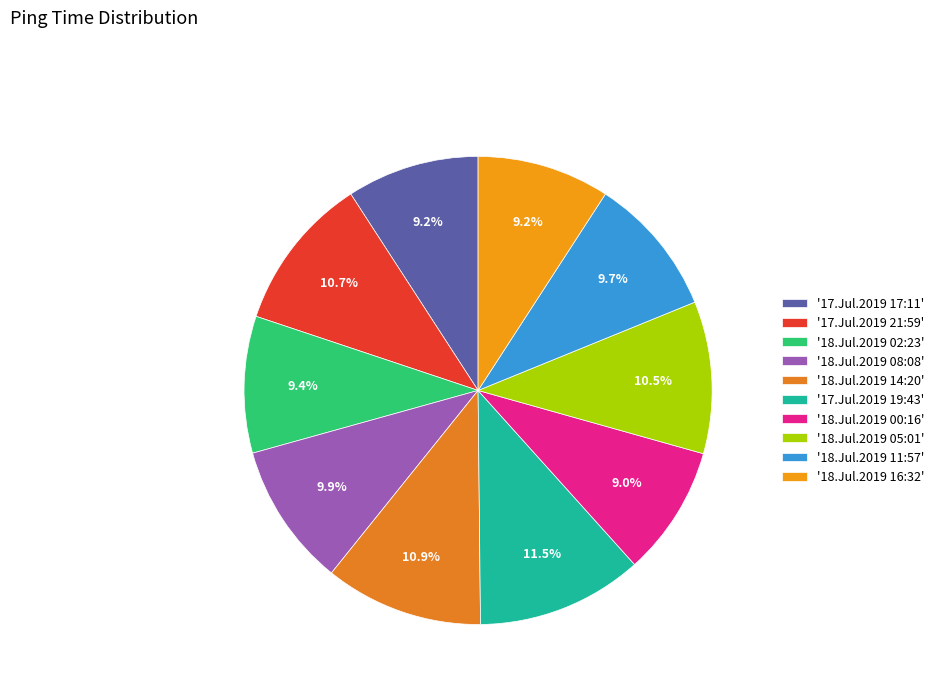

What is the largest slice in the pie chart?

'17.Jul.2019 19:43'